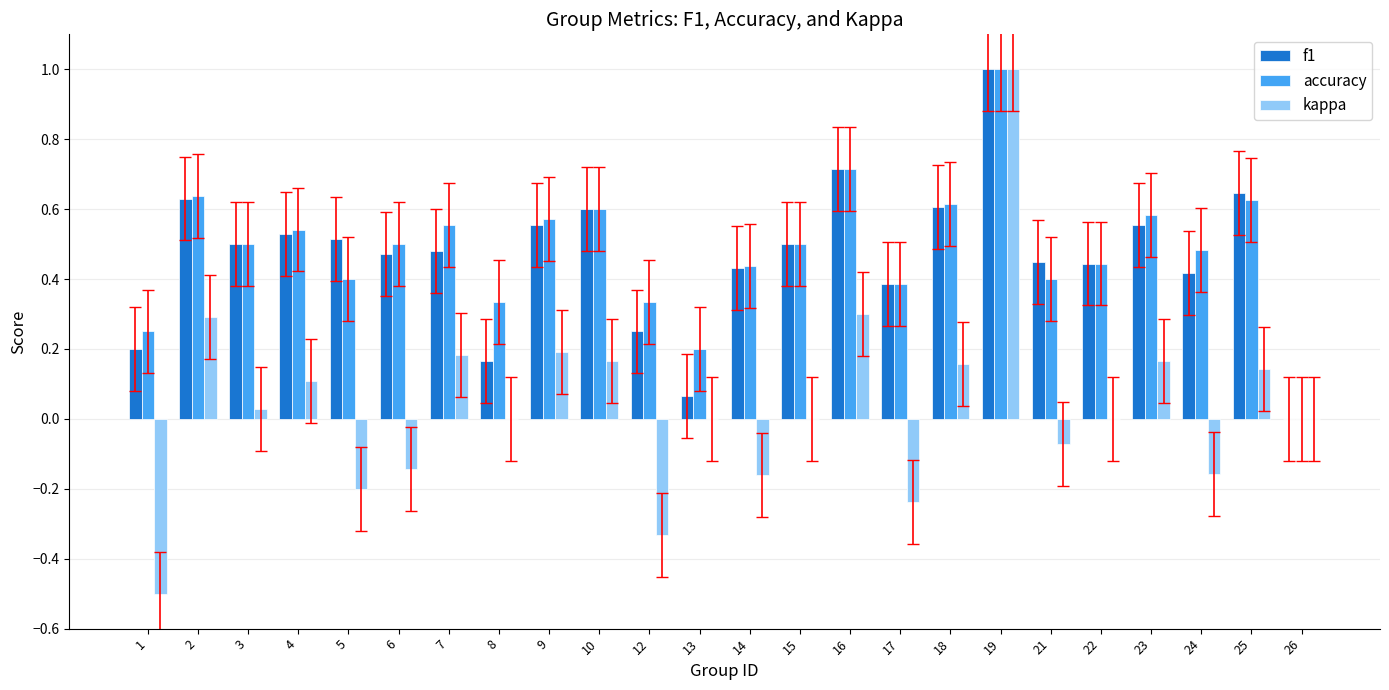

How many groups of bars are there?

24